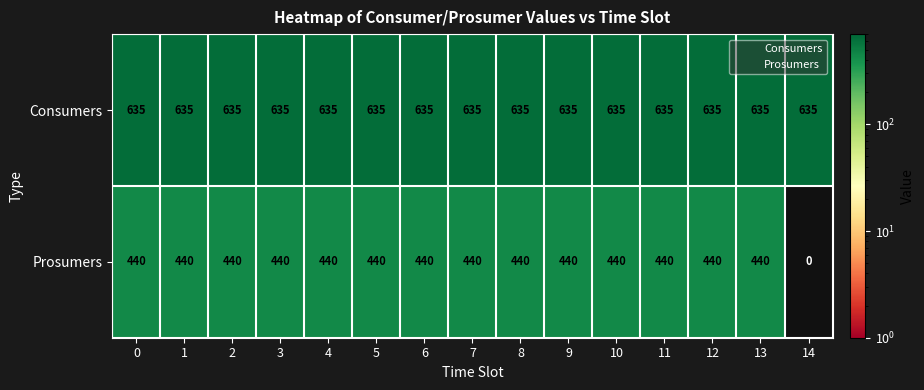

Reading left to right, what are all the values shown in this chart?

Consumers: 0=635	1=635	2=635	3=635	4=635	5=635	6=635	7=635	8=635	9=635	10=635	11=635	12=635	13=635	14=635
Prosumers: 0=440	1=440	2=440	3=440	4=440	5=440	6=440	7=440	8=440	9=440	10=440	11=440	12=440	13=440	14=0